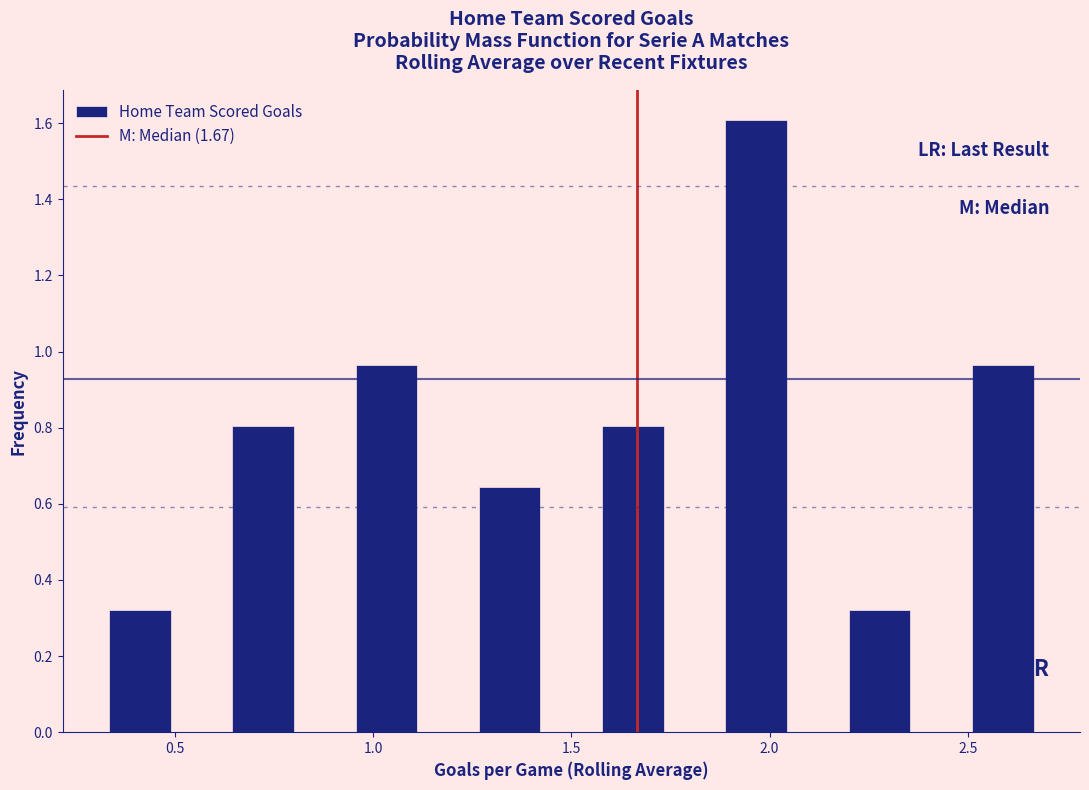

Read against the x-axis, roughly where is the centre of the tallest bar?

1.95